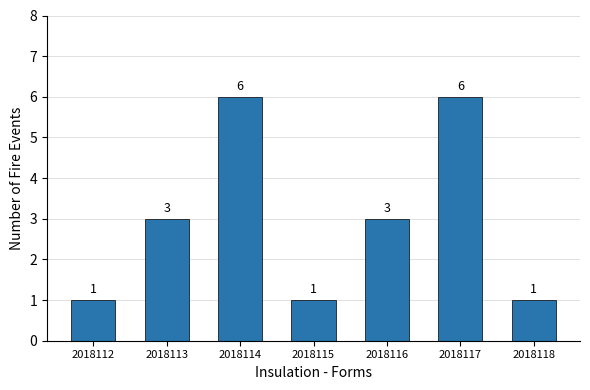

Read the value at 2018113.

3